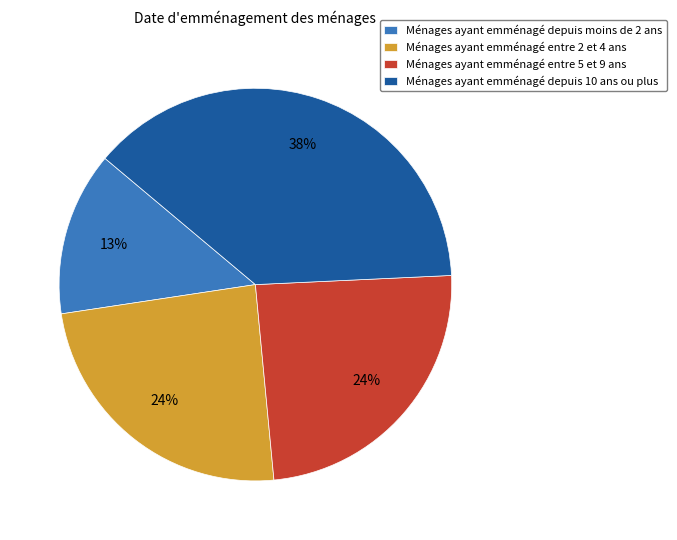

Which category has the smallest portion of the pie?

Ménages ayant emménagé depuis moins de 2 ans